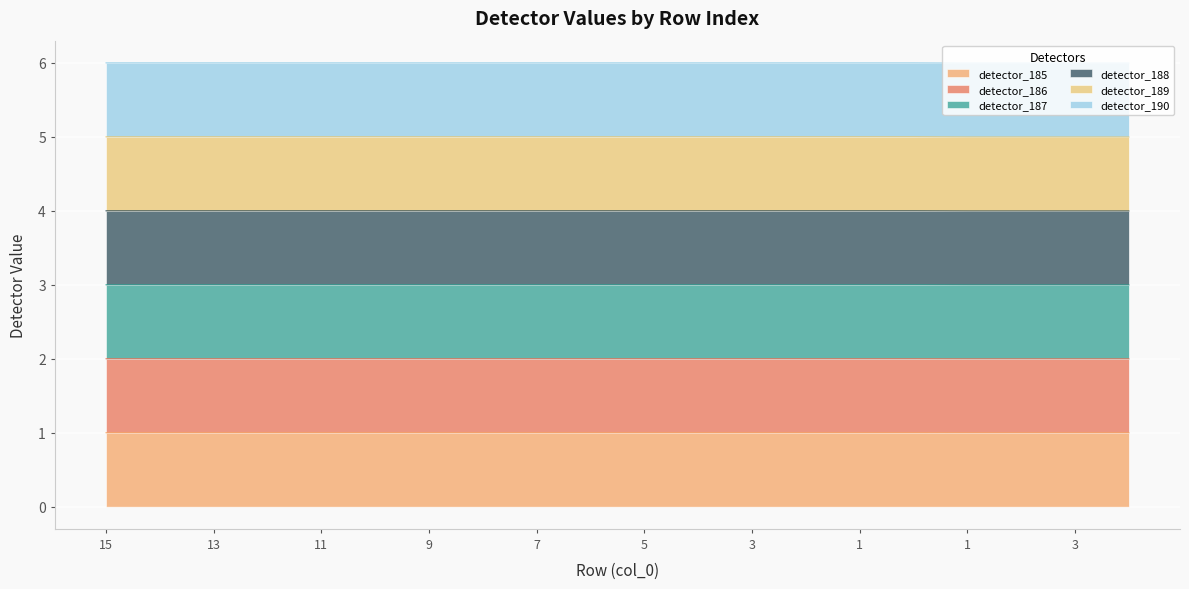

The detector_189 series shows 5.0 at 0. True or false?

True